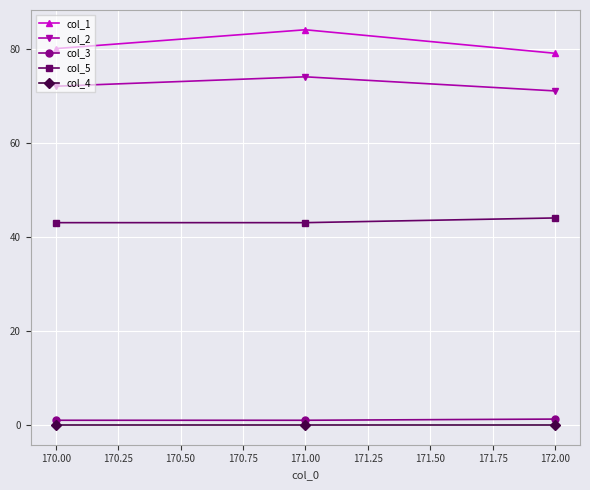

Count the col_1 values in the range 79 to 84.

3